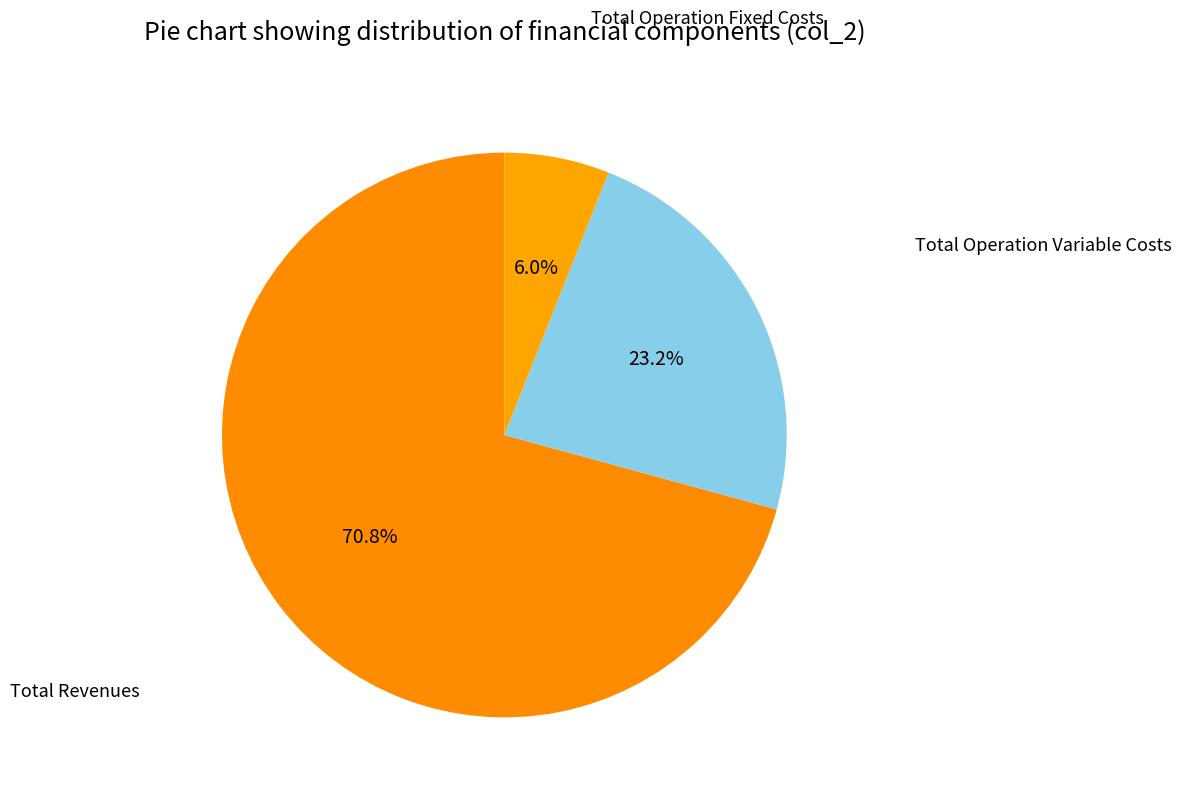

True or false: Total Operation Variable Costs accounts for 13% of the total.

False